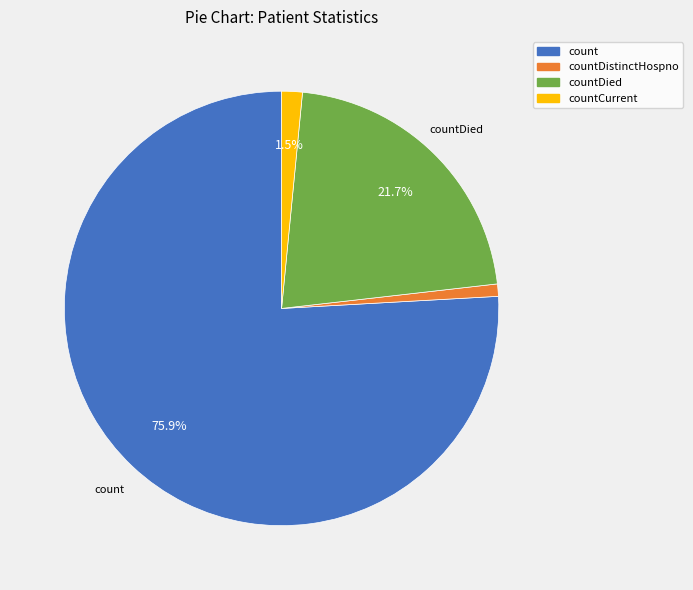

How many segments does this pie chart have?

4